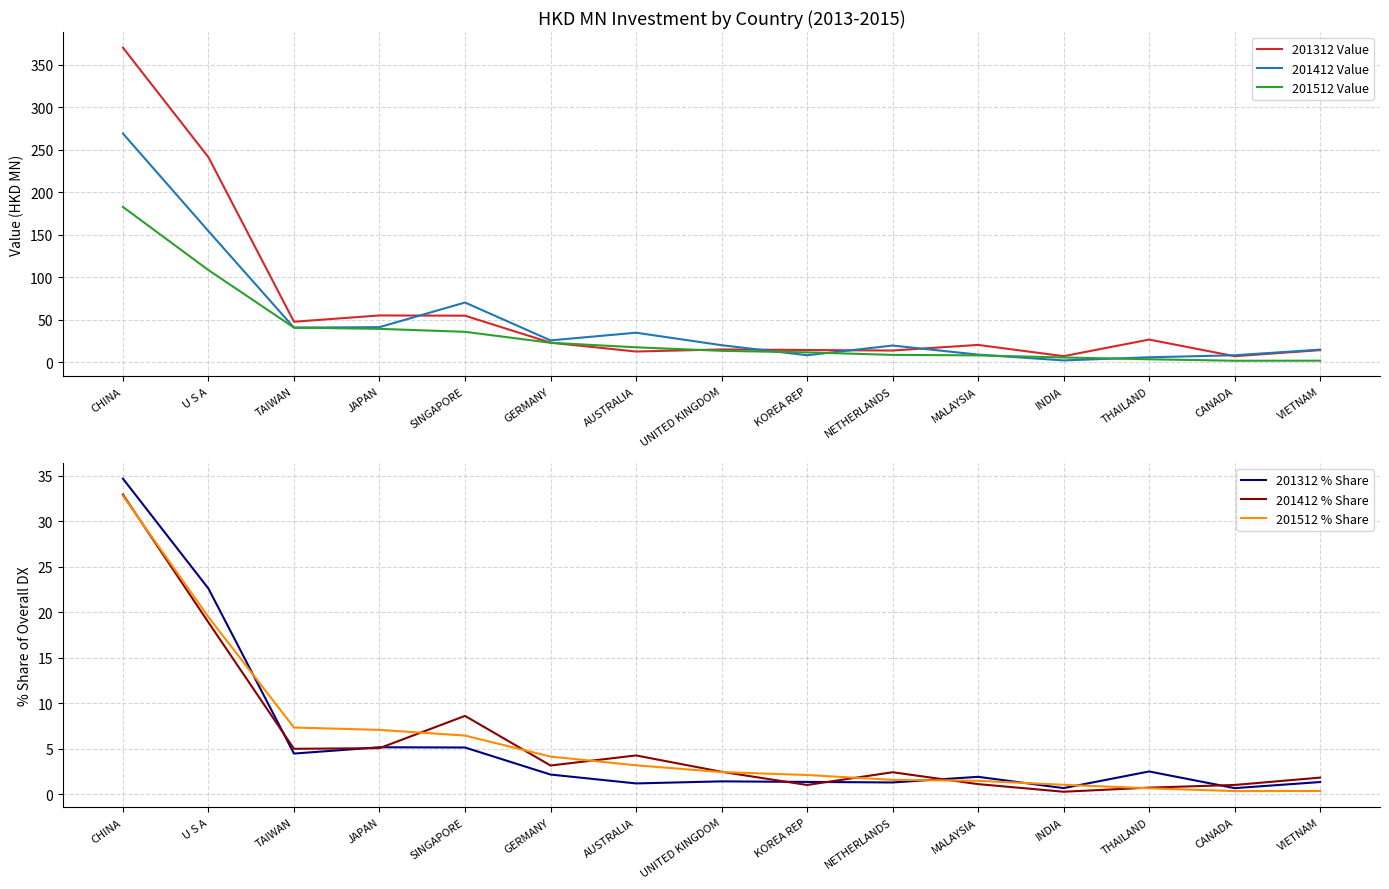

What is the difference between the 201512 % Share values at CHINA and TAIWAN?

25.5